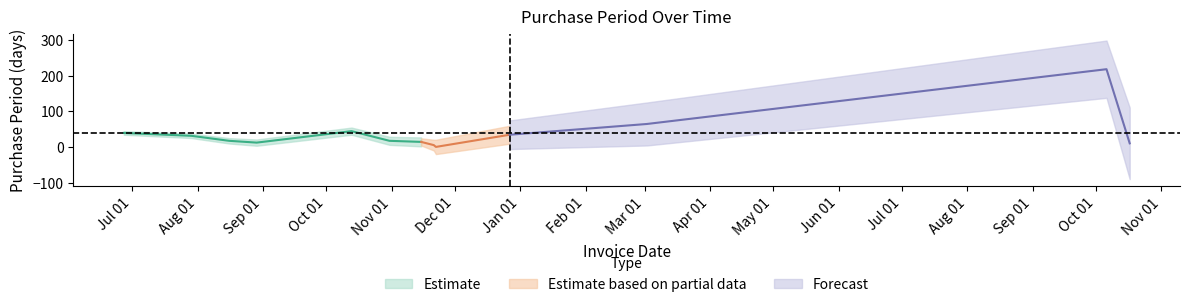

What is the label of the 5th point from the left?

2016-10-13